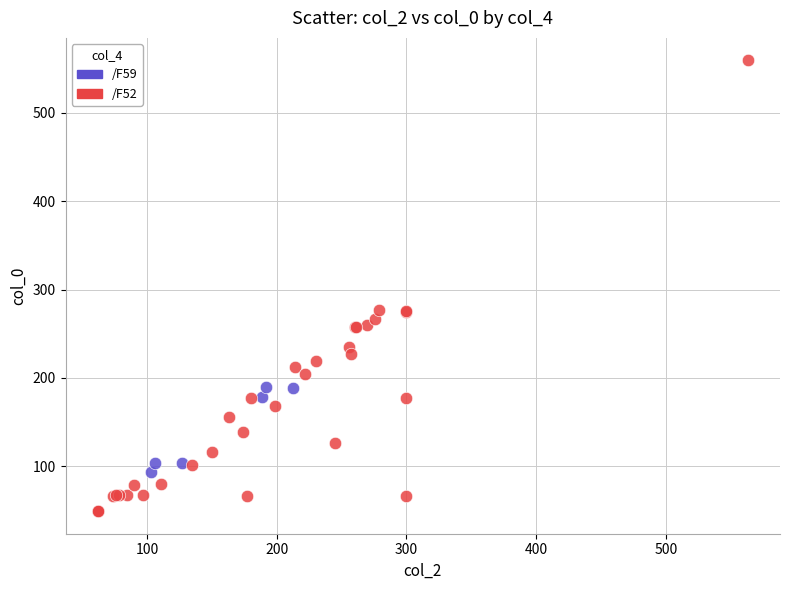

Which series contains the highest Y value?

/F52